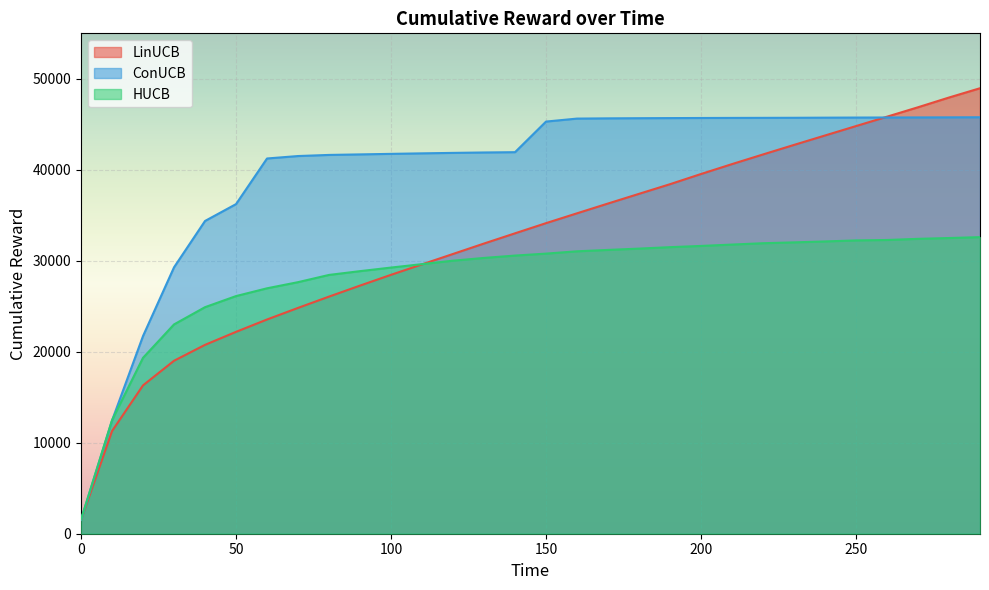

Which has a higher value, 160 or 120?

160